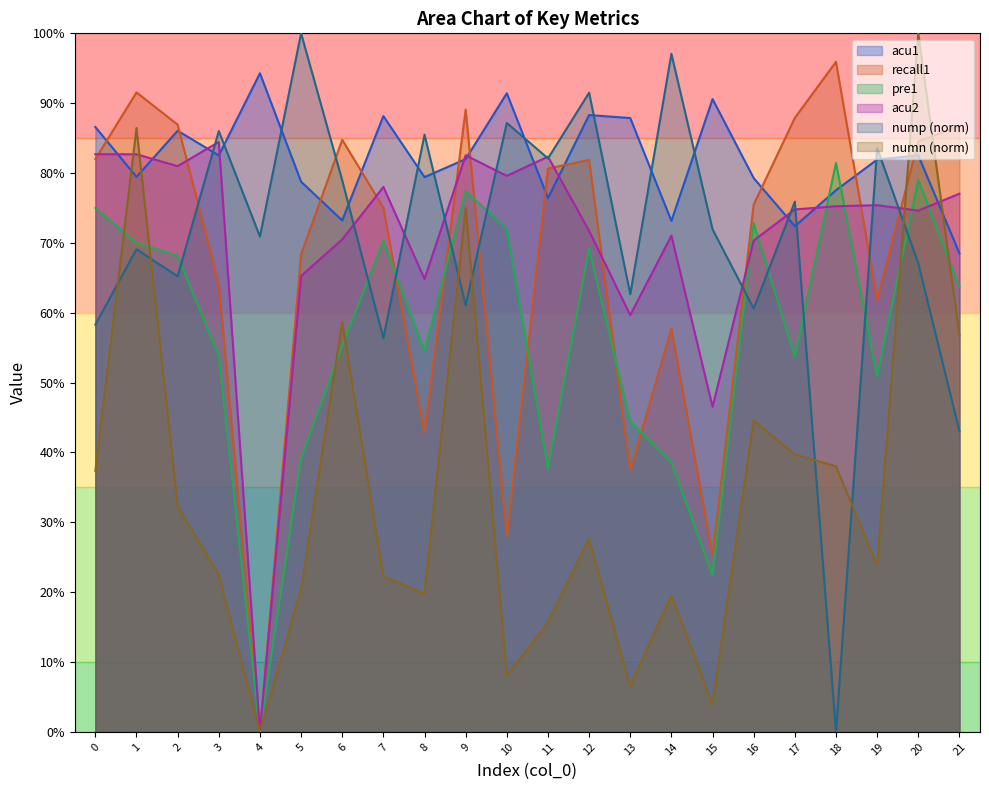

How many times do nump and acu1 cross each other?

14